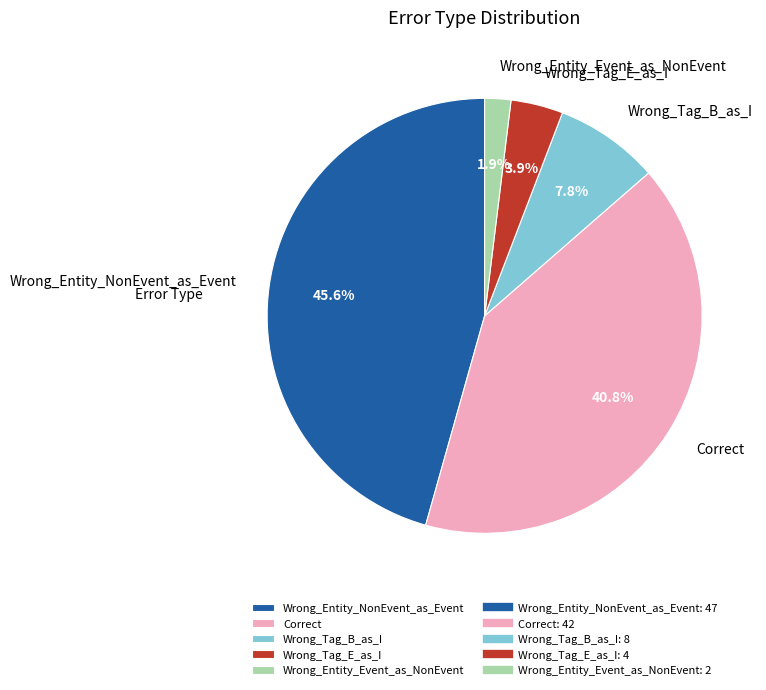

How many slices are in this pie chart?

5